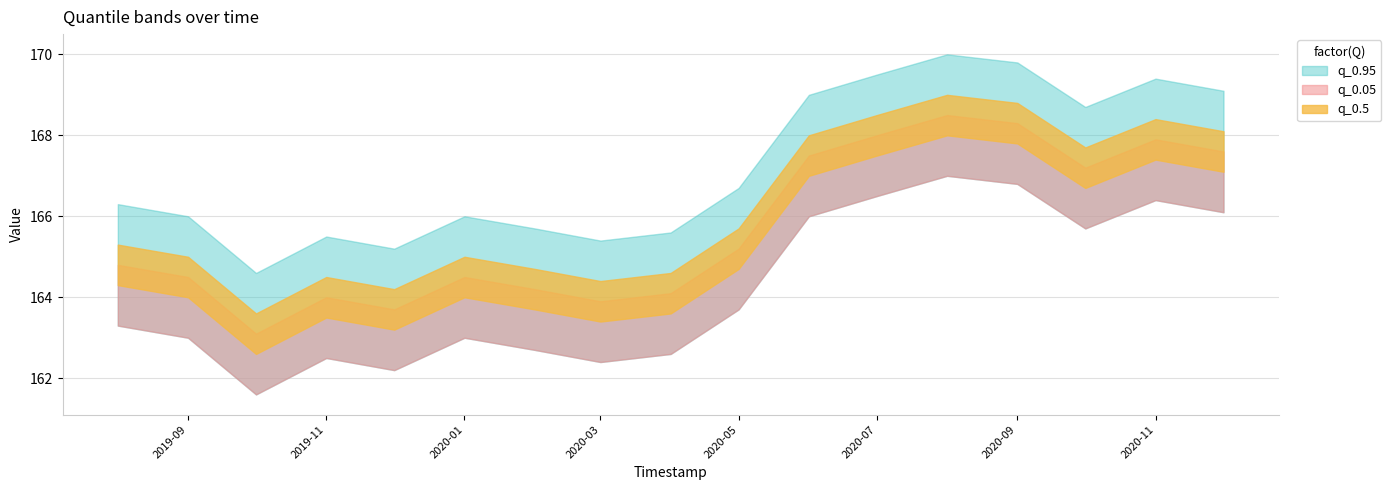

True or false: q_0.05 and q_0.5 cross at least once.

False